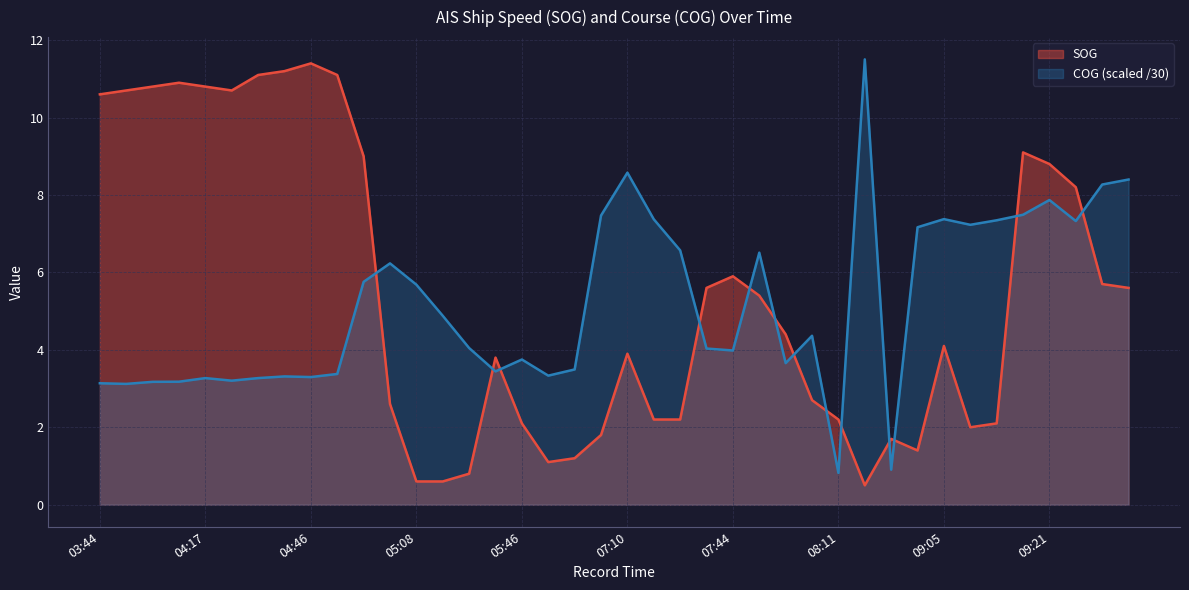

What is the total value across all series at 09:05?

11.5